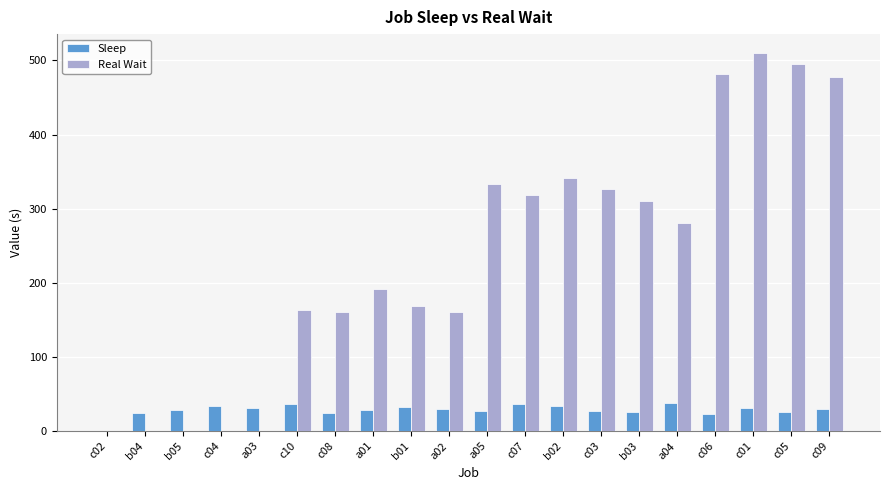

True or false: Real Wait has a value of 169 at b01.

True